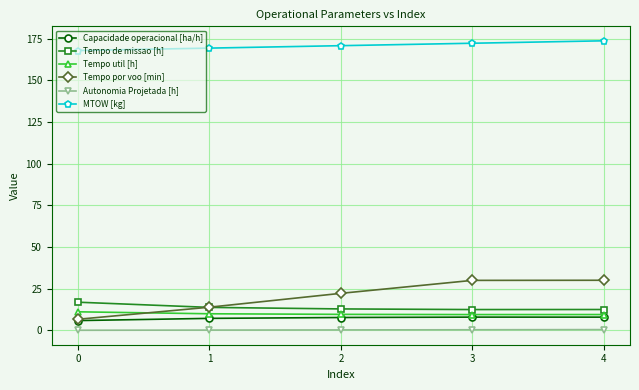

True or false: Autonomia Projetada [h] and Tempo util [h] cross at least once.

False